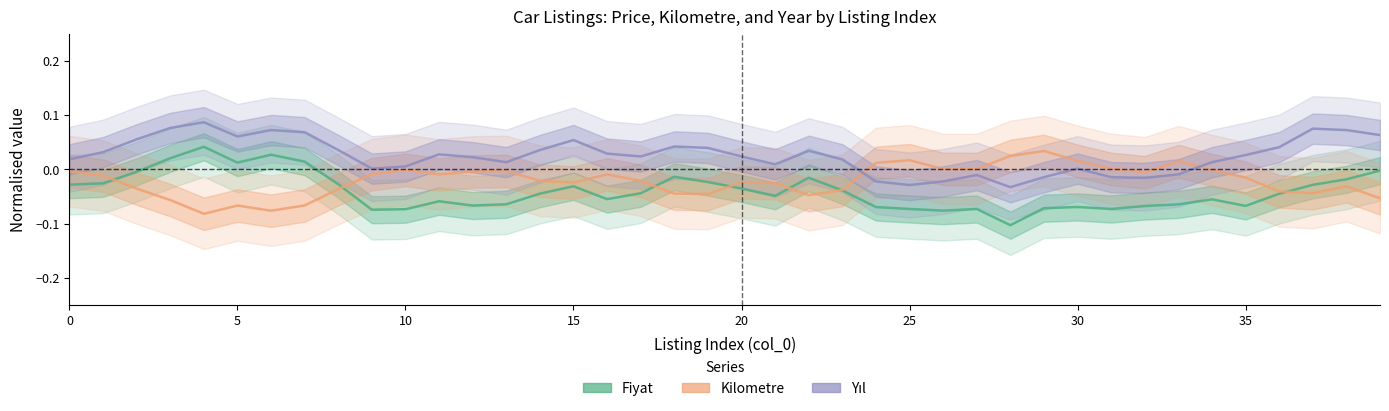

How many times do Fiyat (normalised) and Kilometre (normalised) cross each other?

7